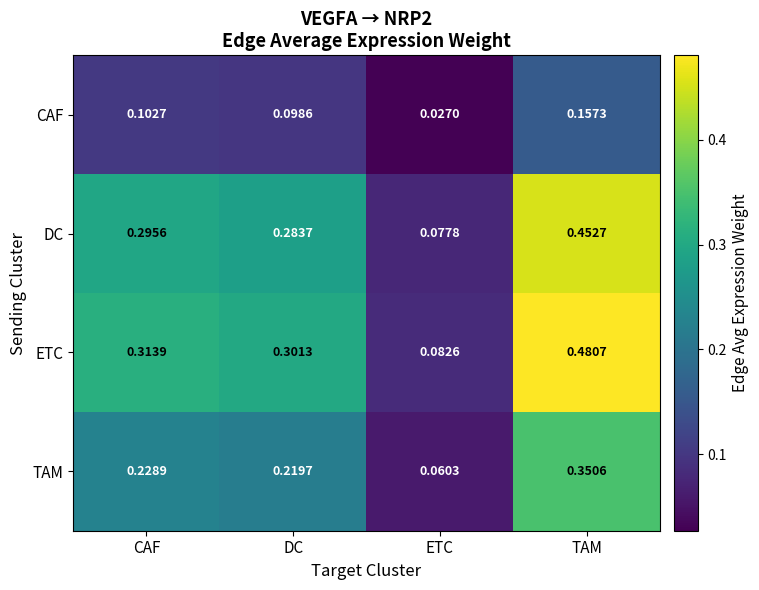

Which label corresponds to the largest value in the chart?

TAM